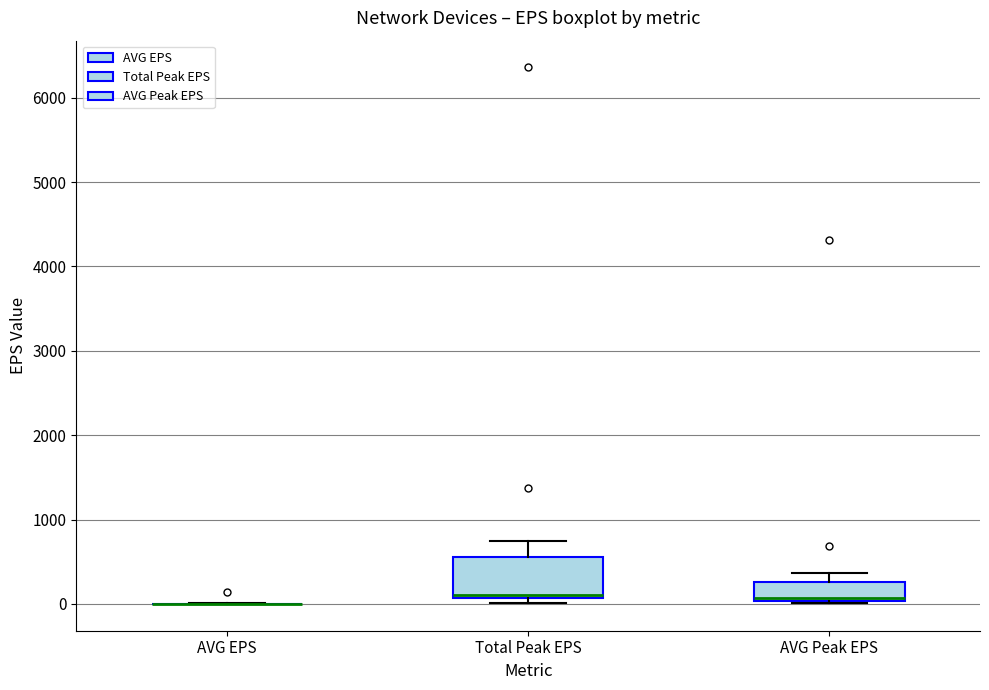

Reading left to right, transcribe this box plot: for each box, give where its median line is, the range the box spans, and where its two whiskers end, as read against the y-axis. The values are not printed on the chart, so give them approximately, as read against the axis.

AVG EPS: box collapsed to a line at 0, whiskers 0 to 0
Total Peak EPS: median 100 (just above the box's lower edge), box 100 to 600, whiskers 0 to 700
AVG Peak EPS: median 100, box 0 to 300, whiskers 0 to 400